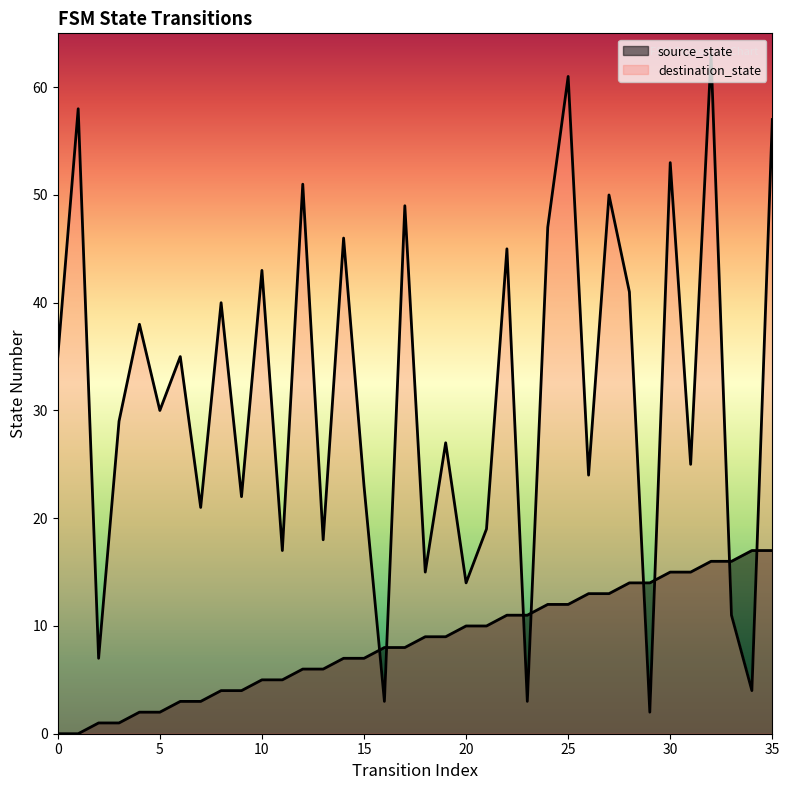

Which series has the widest spread of Y values?

destination_state